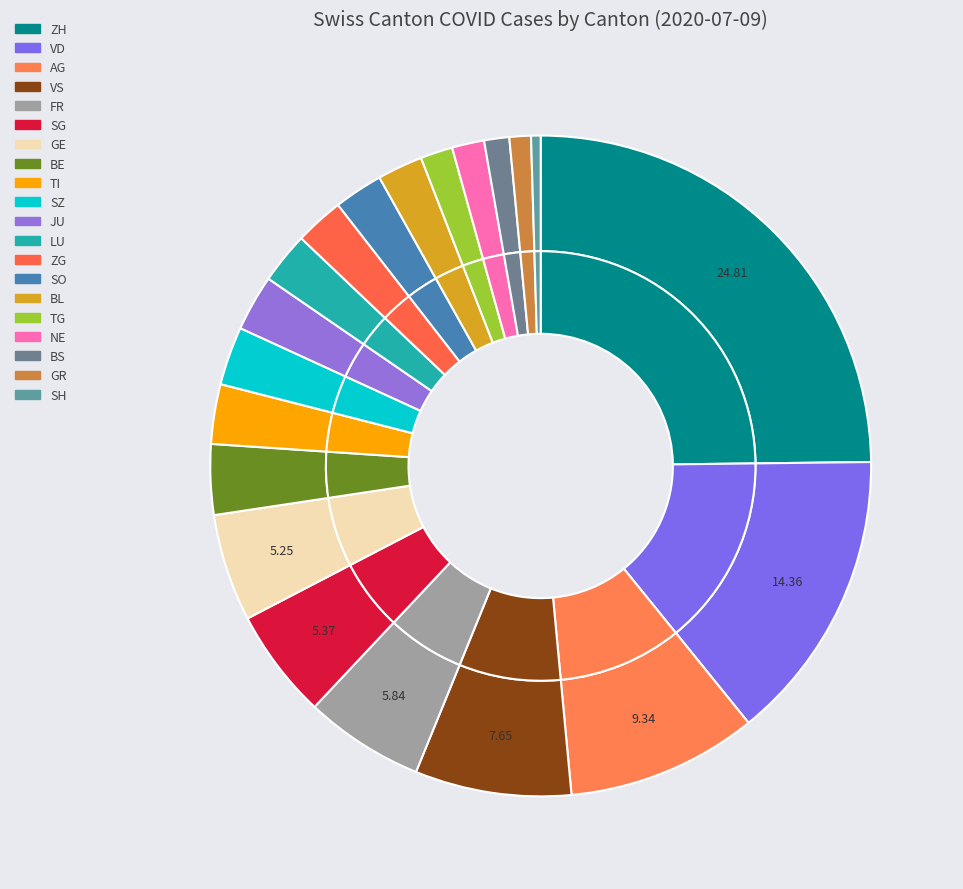

Does ZG account for over 50% of the chart?

No